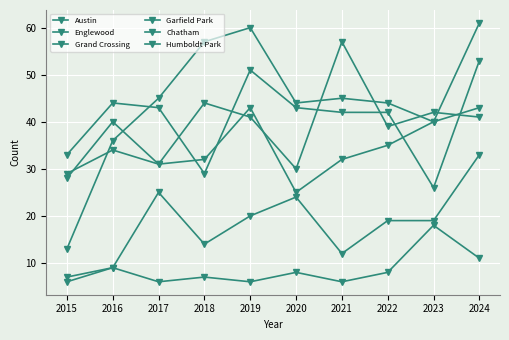

How many values in the Austin series are below 41?

5